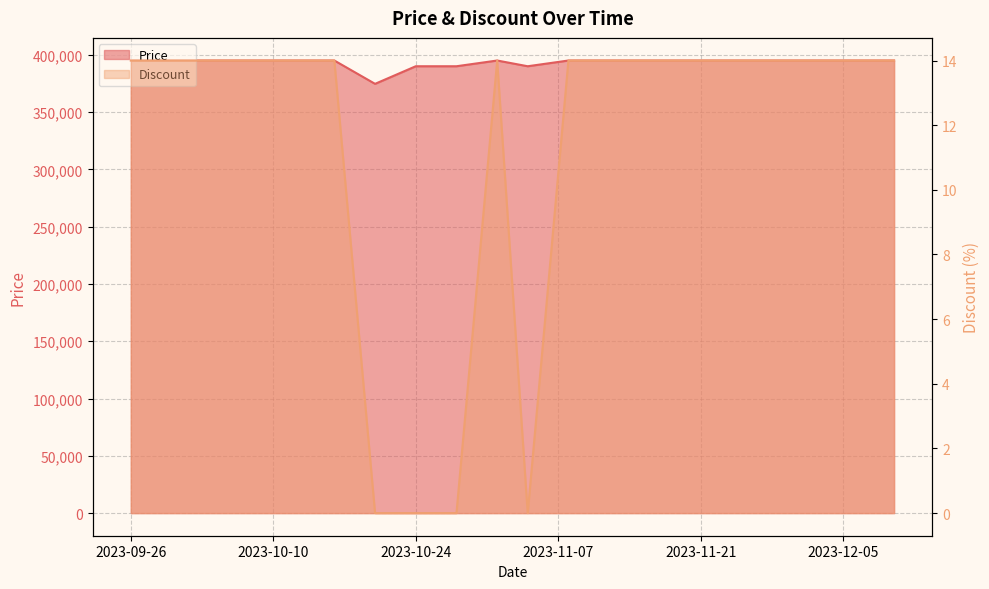

At which label is Discount closest to 7?

2023-09-26